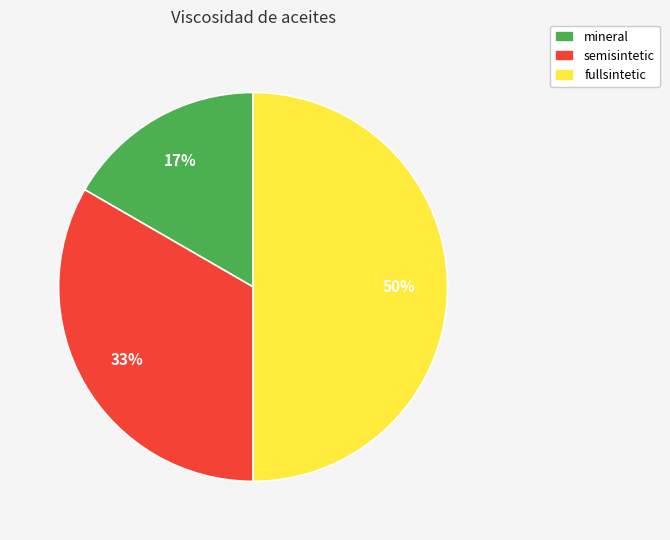

Is it true that fullsintetic is 59% of the pie?

False